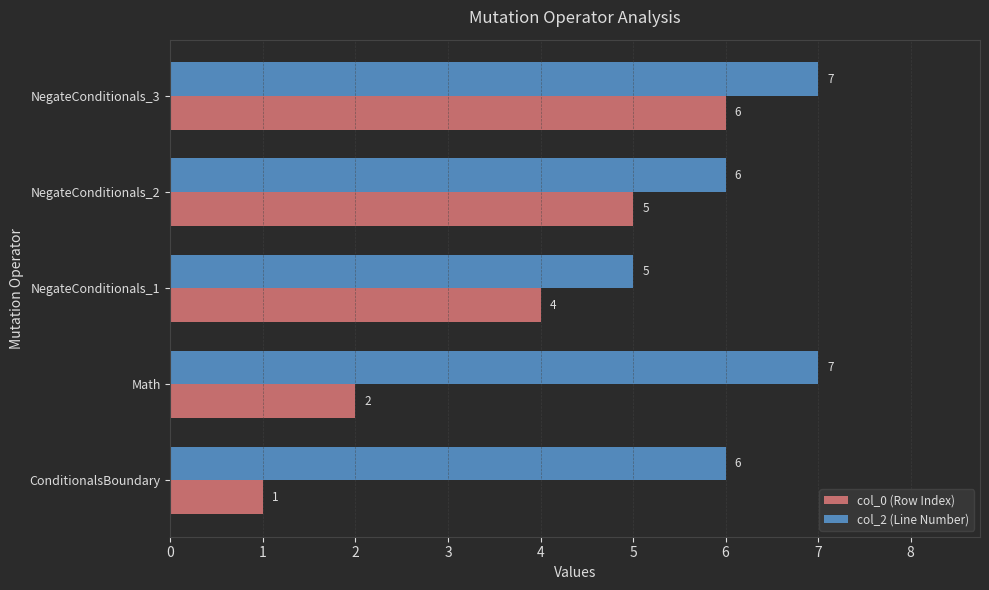

The col_0 (Row Index) series shows 4 at NegateConditionals_1. True or false?

True